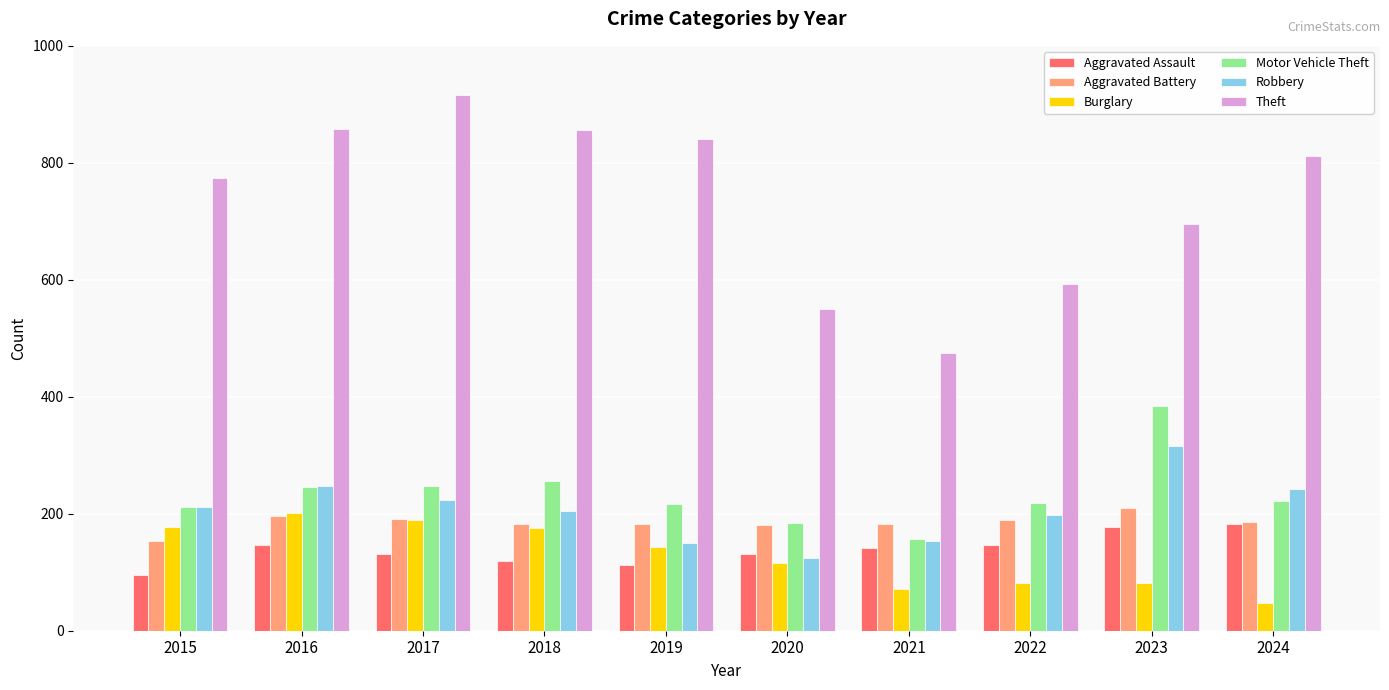

What is the sum of all Burglary values?

1283